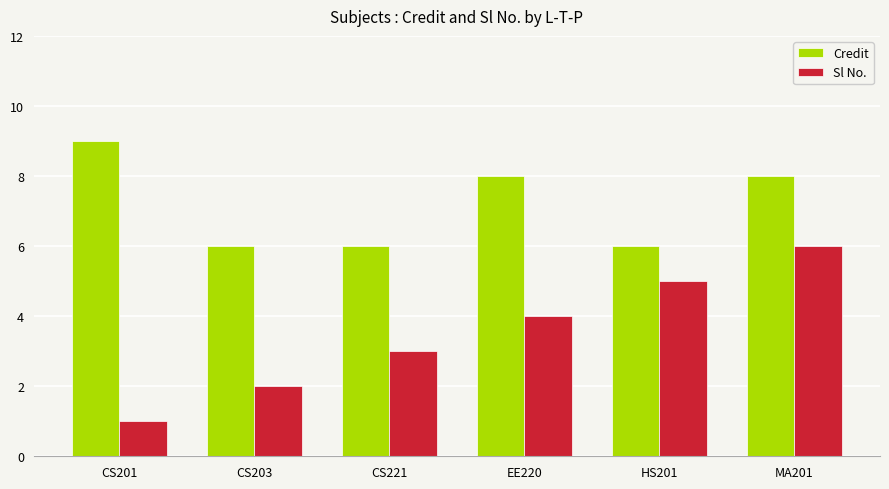

Does the chart contain stacked bars?

No